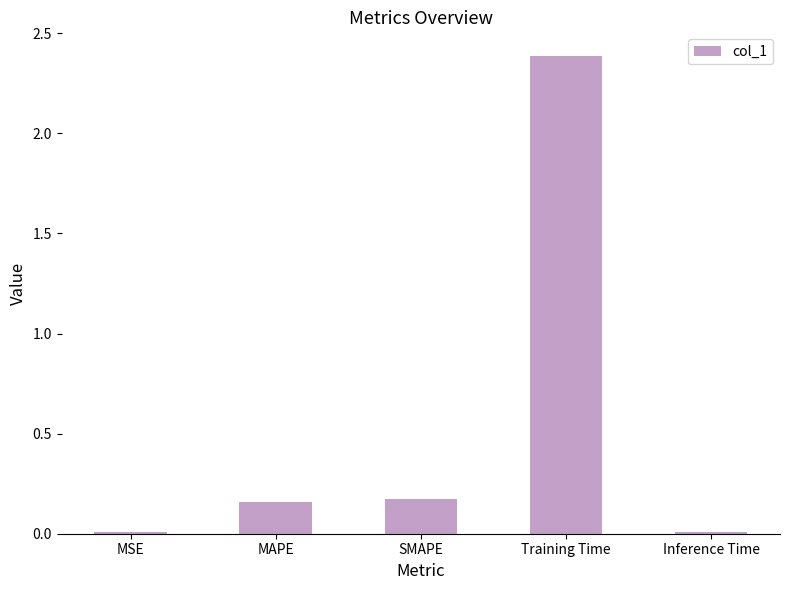

What is the sum of the values at Training Time and MAPE?

2.5